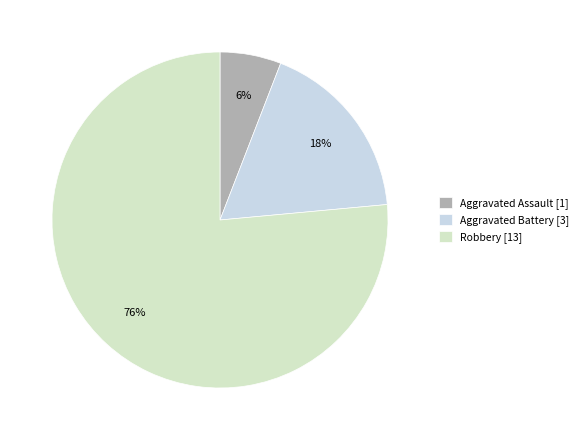

To the nearest percent, what is the difference between the largest and smallest slice percentages?

71%